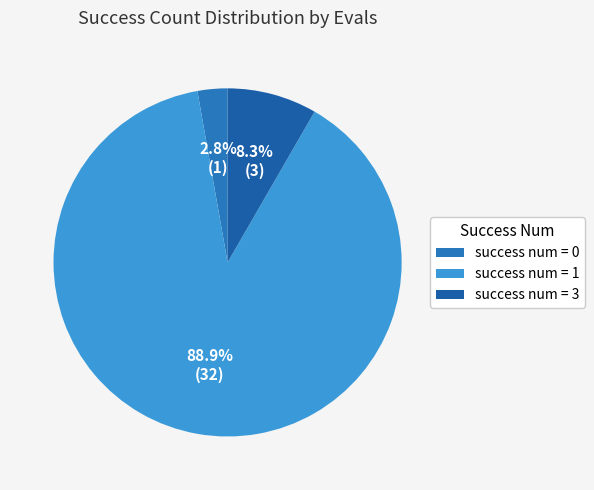

Rank the categories by value from highest to lowest.

success num = 1, success num = 3, success num = 0